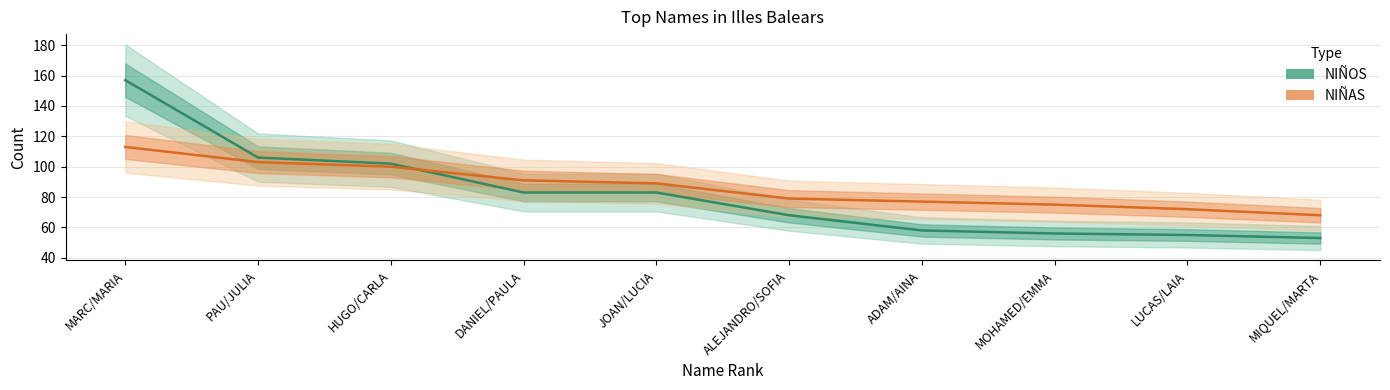

How many data points does each series have?

10